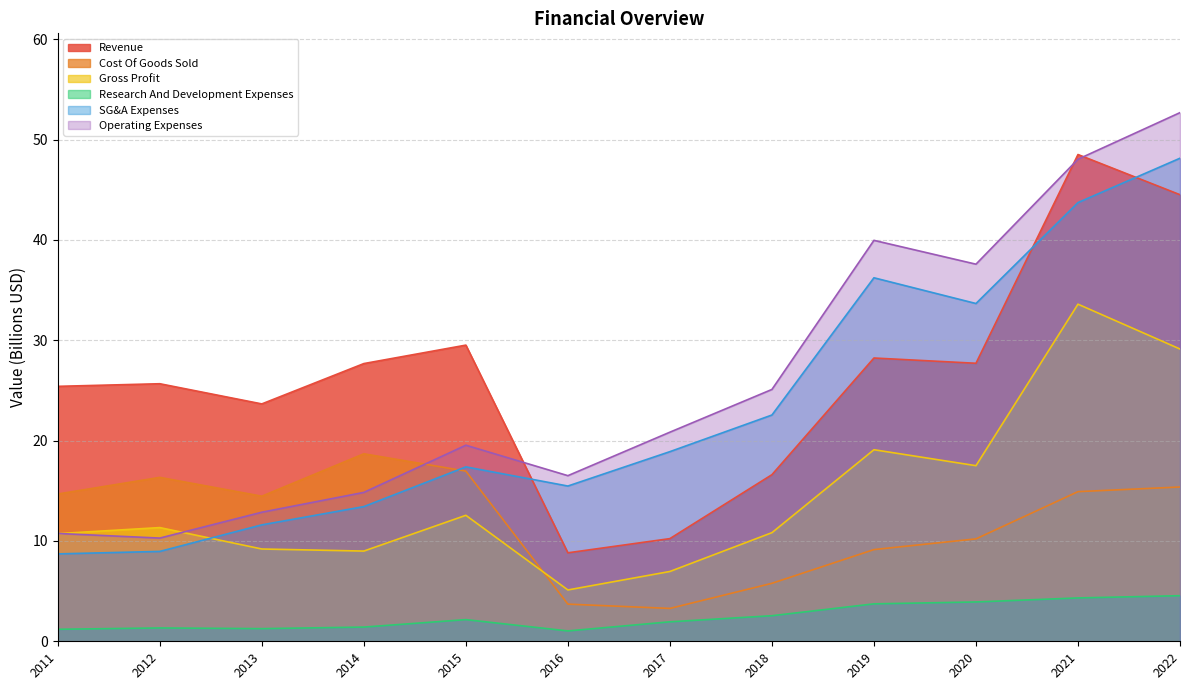

At which label is Gross Profit closest to 19?

2019